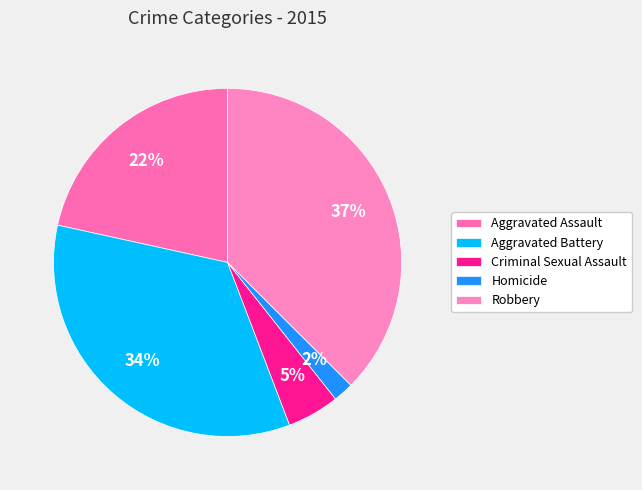

Is the sum of Homicide and Criminal Sexual Assault greater than half?

No